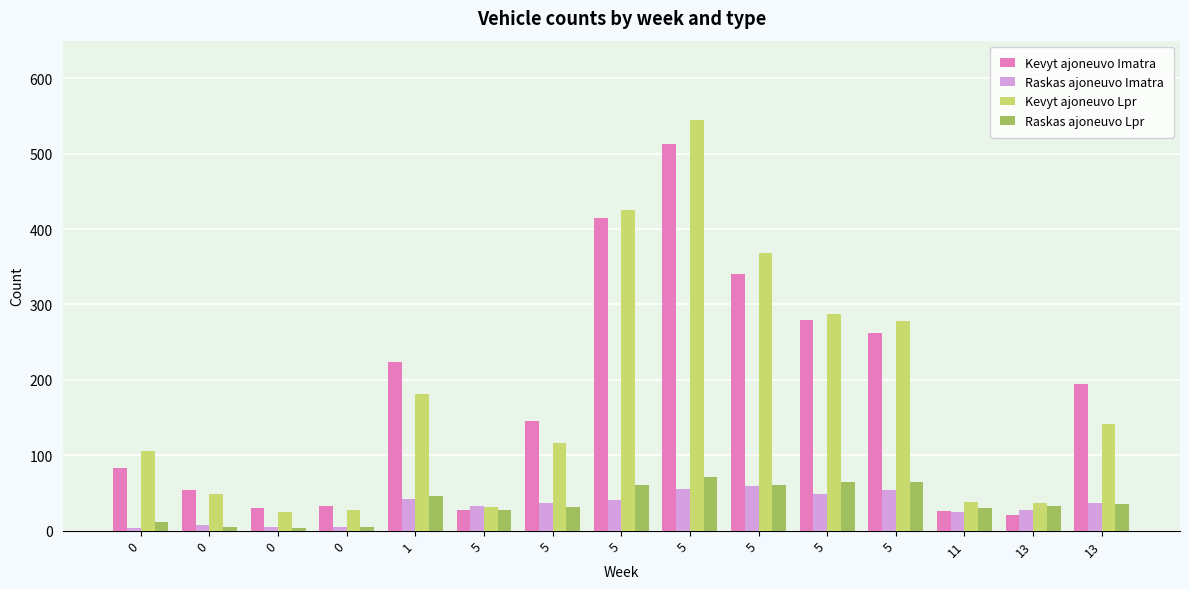

Reading left to right, what are all the values shown in this chart?

Kevyt ajoneuvo Imatra: 0=83	0=54	0=30	0=33	1=224	5=28	5=145	5=415	5=513	5=341	5=280	5=262	11=26	13=21	13=194
Raskas ajoneuvo Imatra: 0=3	0=8	0=5	0=5	1=42	5=33	5=36	5=40	5=55	5=59	5=48	5=54	11=25	13=27	13=37
Kevyt ajoneuvo Lpr: 0=105	0=49	0=25	0=27	1=181	5=32	5=116	5=425	5=545	5=368	5=287	5=278	11=38	13=37	13=142
Raskas ajoneuvo Lpr: 0=11	0=5	0=3	0=5	1=46	5=28	5=32	5=60	5=71	5=60	5=64	5=65	11=30	13=33	13=35